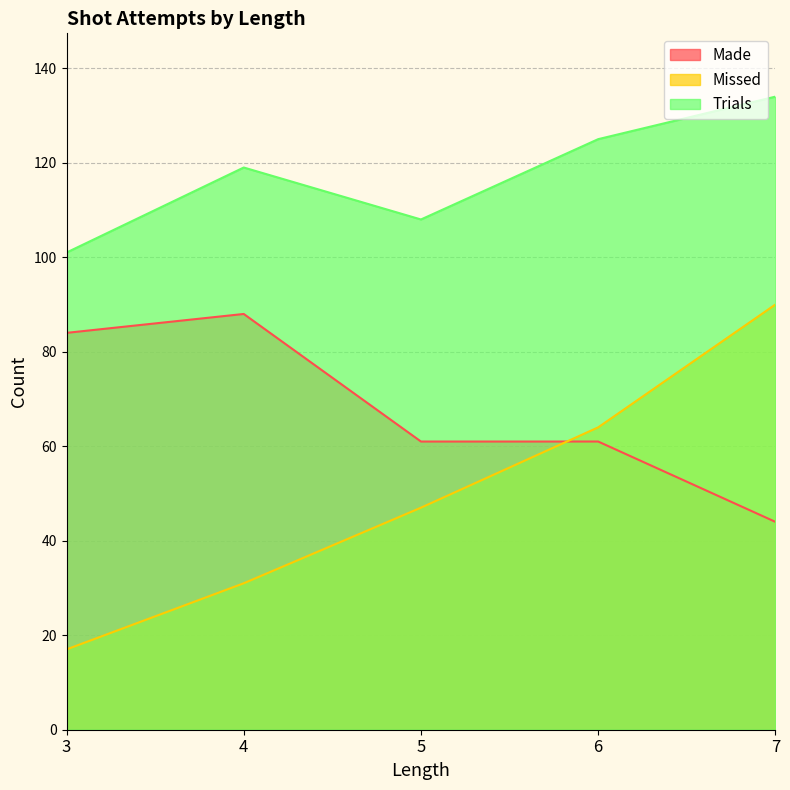

Count the Trials values in the range 108 to 125.

3